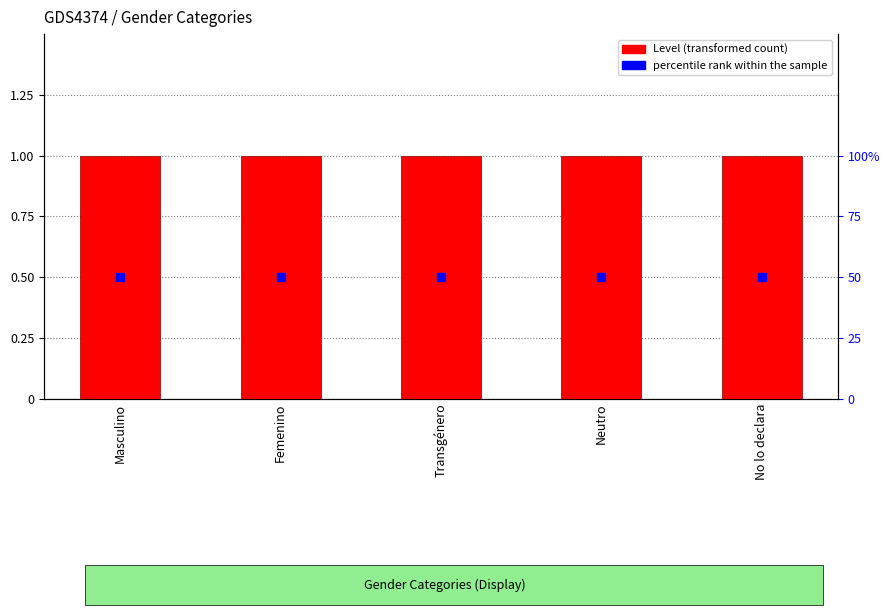

How many distinct data groups are displayed?

2